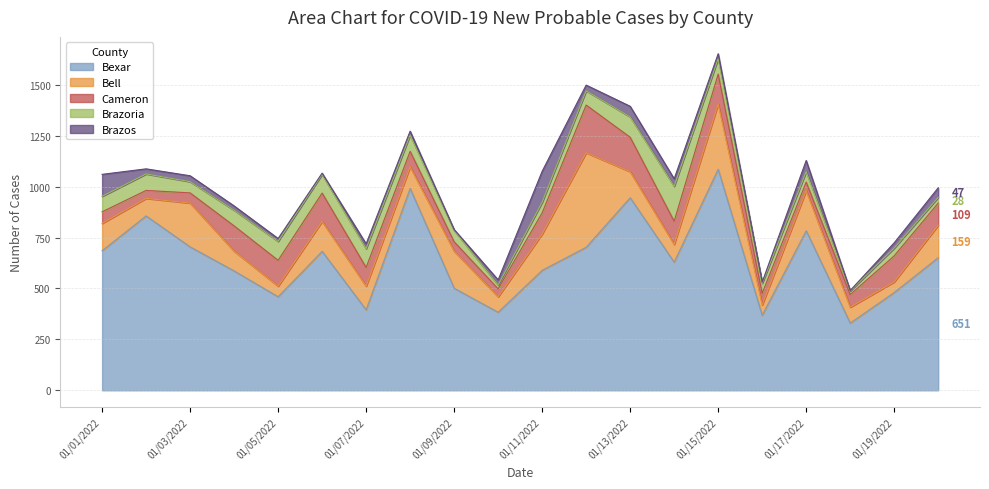

What position from the right is 01/14/2022?

7